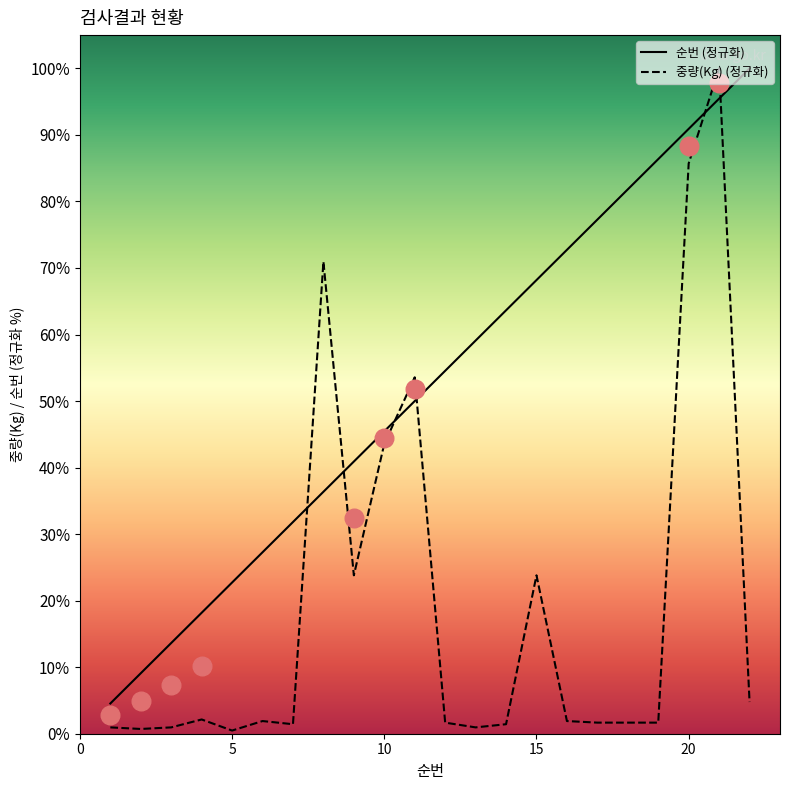

At how many categories does at least one series exceed 17?

19